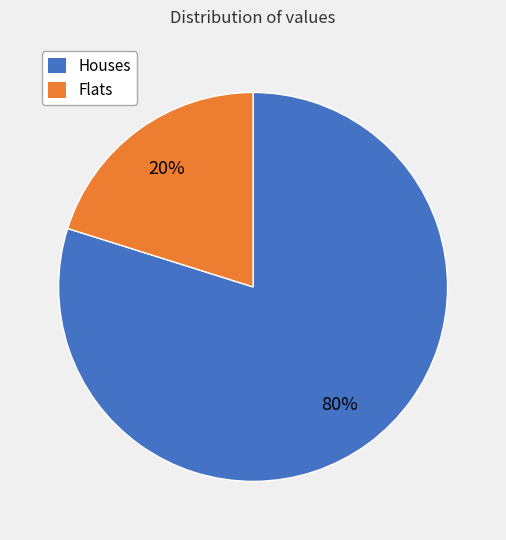

Which slice is the smallest?

Flats